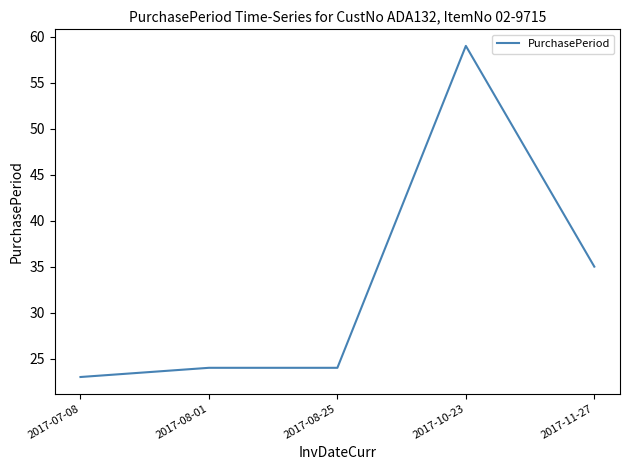

Where is the data nearest to the value 41?

2017-11-27